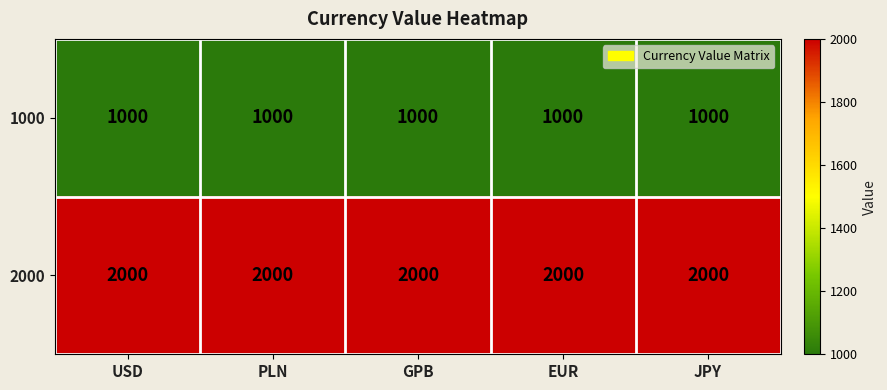

Which series has the largest total across all categories?

2000